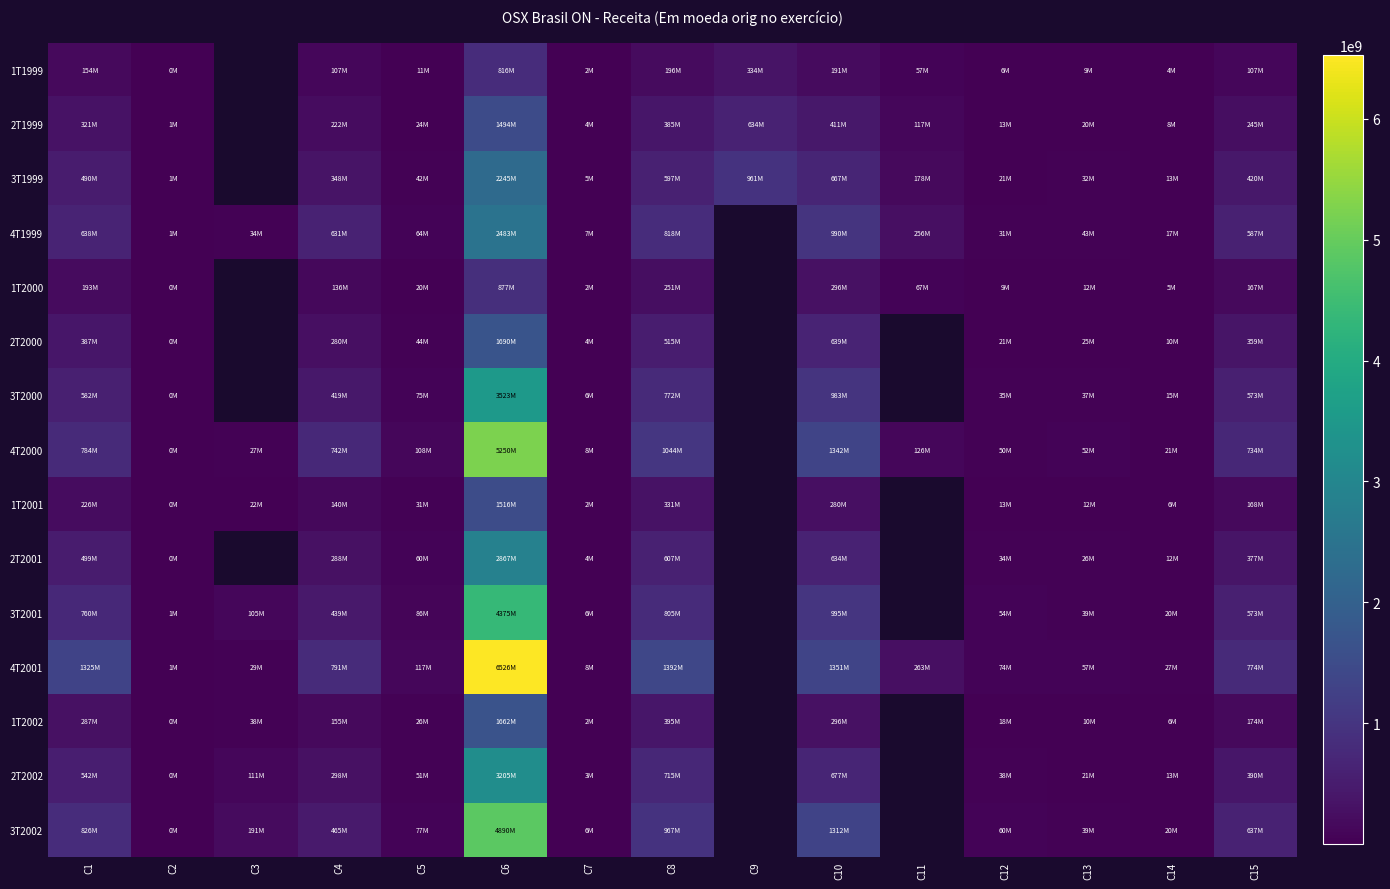

What is the minimum value for 3T2001?

545000.0